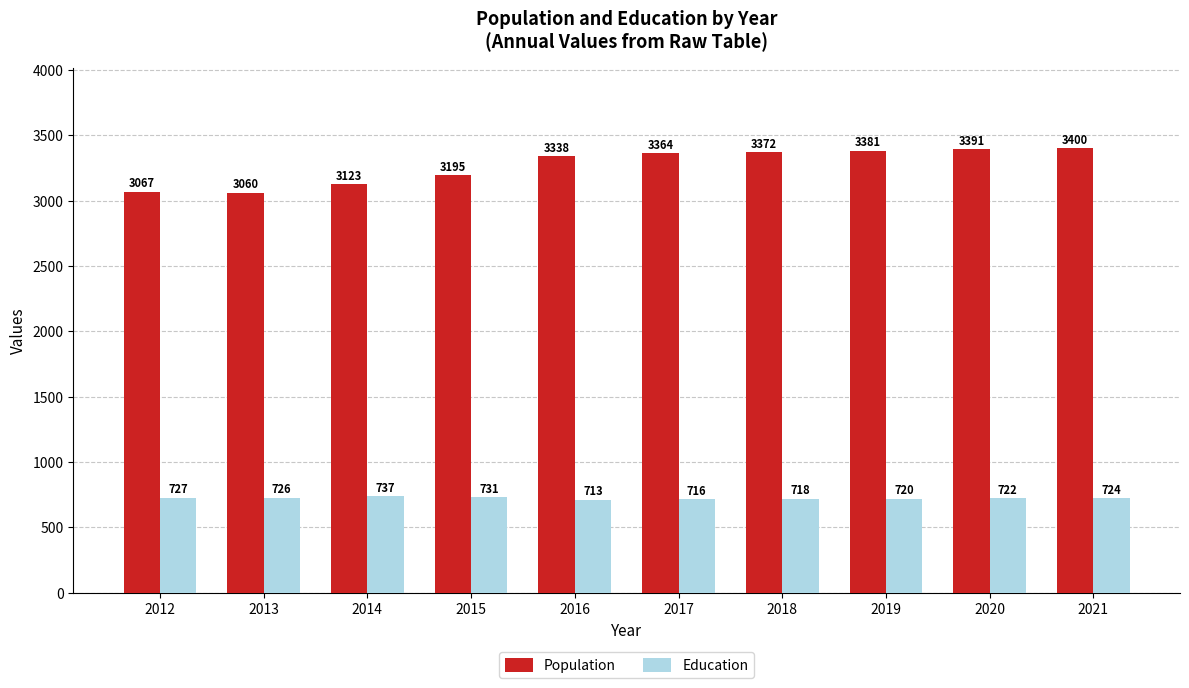

At which label does Population reach its peak?

2021